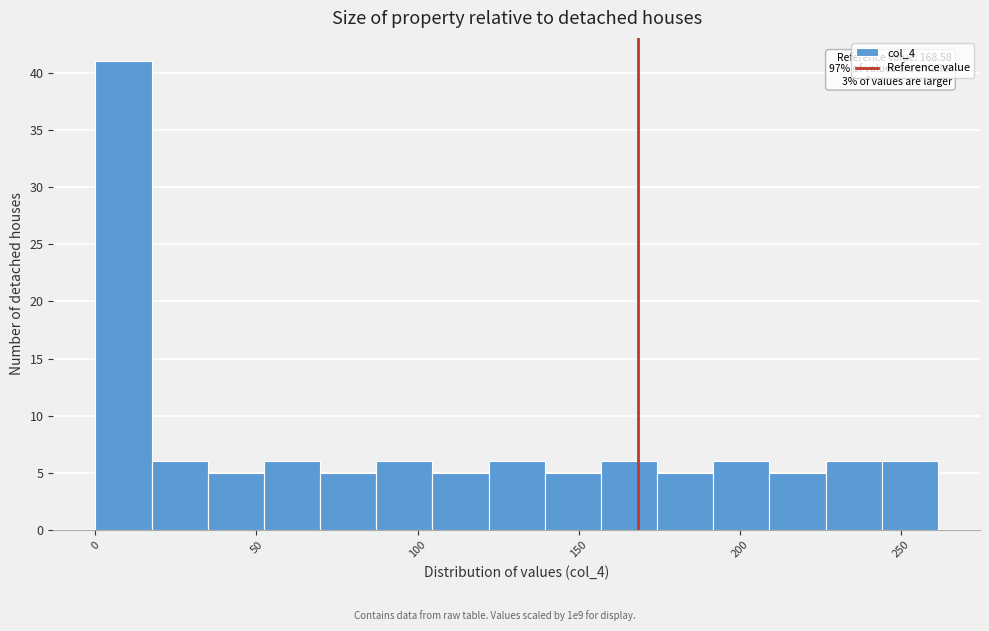

Around what value on the x-axis is the tallest bar? Give the approximate position of its centre, as read against the axis.

10